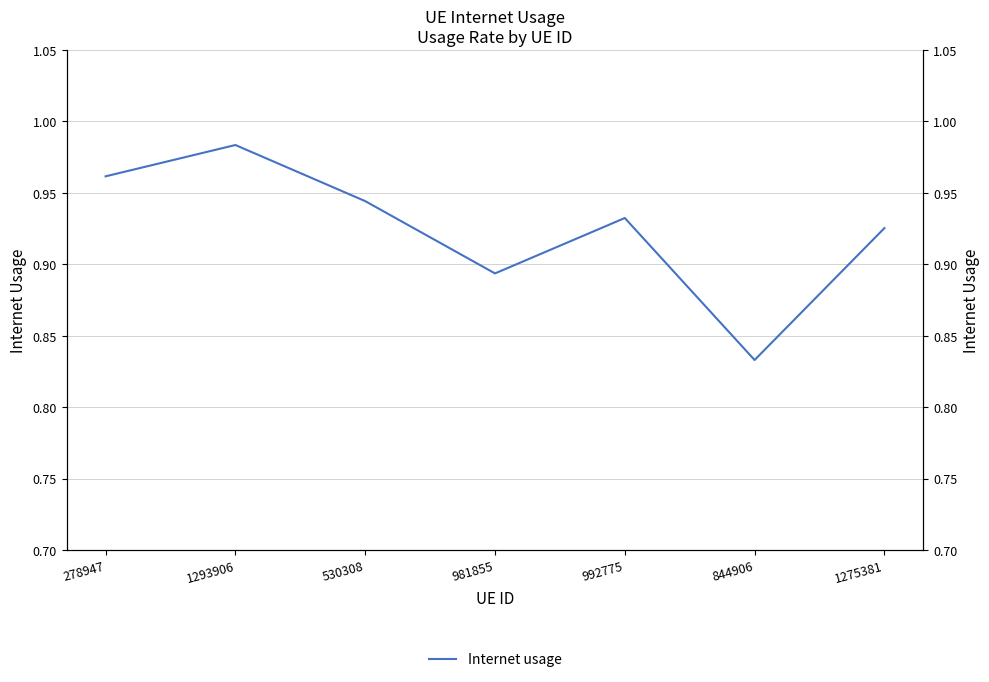

How many points are higher than both their immediate neighbors (excluding endpoints)?

2